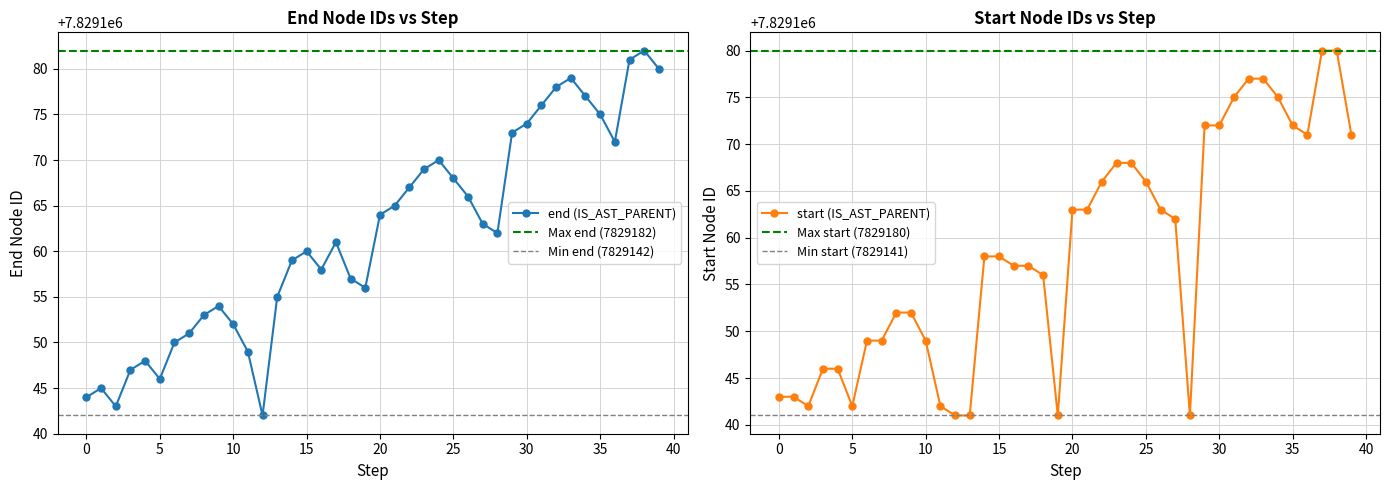

True or false: the data shows 2216372 at 16.

False